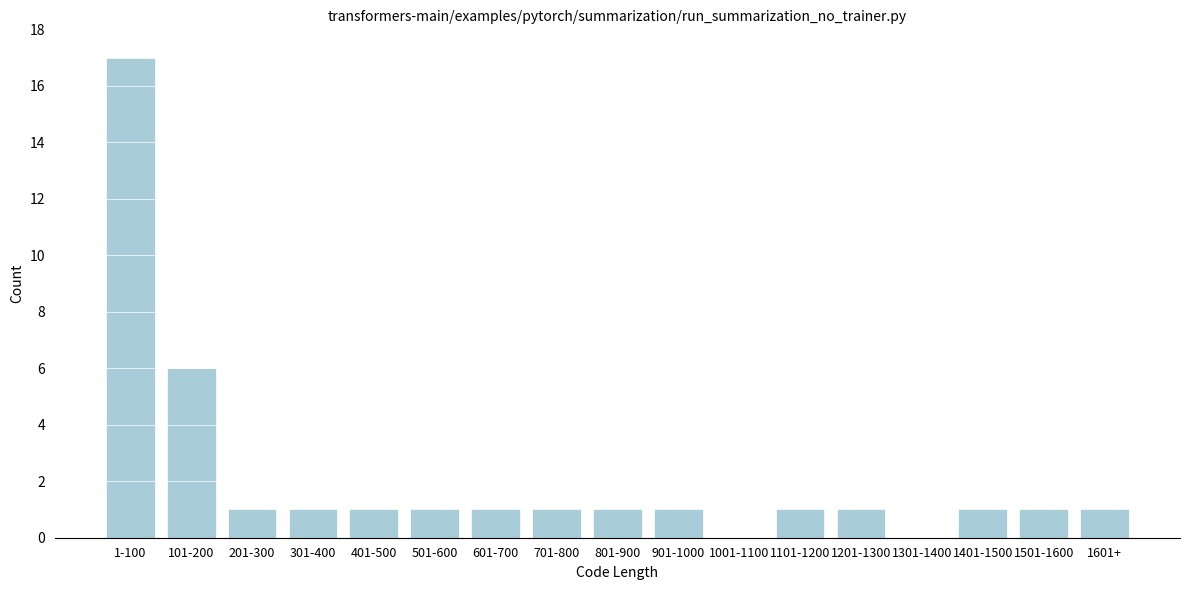

Reading left to right, list all the values displayed in this chart.

1-100=17	101-200=6	201-300=1	301-400=1	401-500=1	501-600=1	601-700=1	701-800=1	801-900=1	901-1000=1	1001-1100=0	1101-1200=1	1201-1300=1	1301-1400=0	1401-1500=1	1501-1600=1	1601+=1